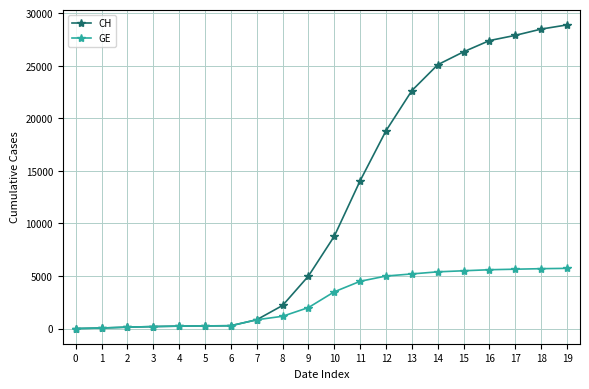

What is the average value of the GE series?

2847